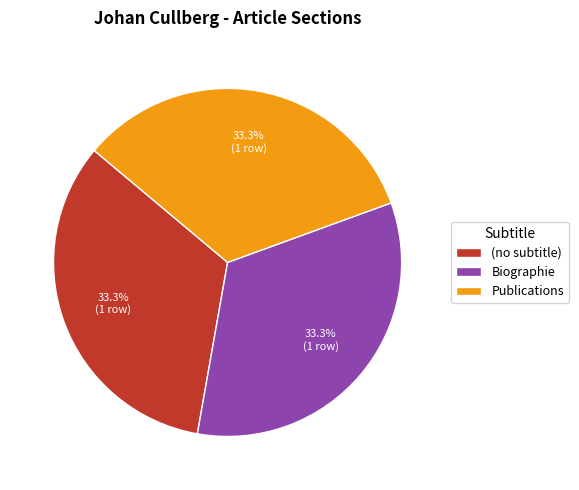

Count the number of slices in the pie.

3